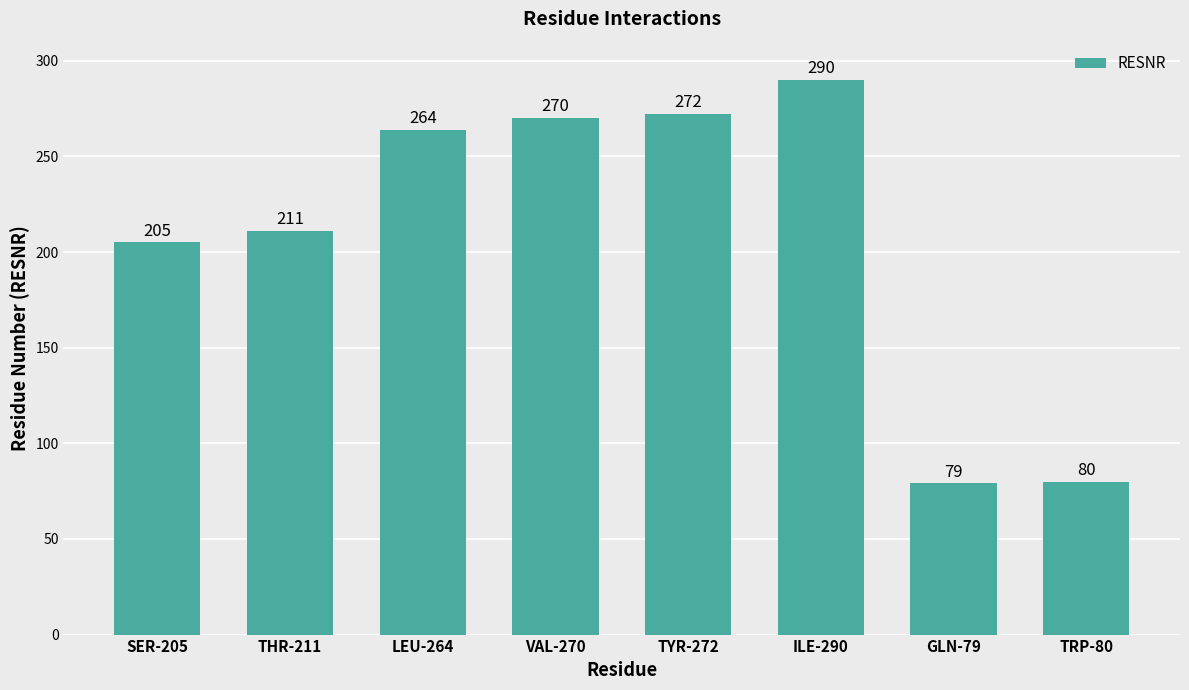

Is it true that the value at TRP-80 is 52?

False